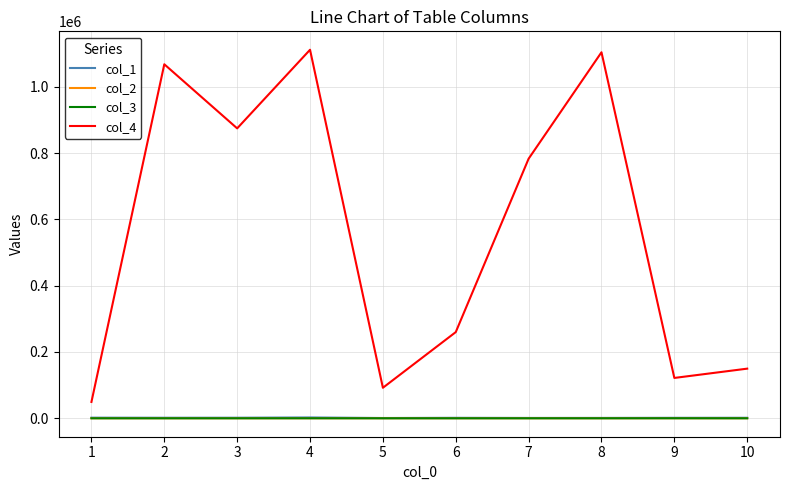

Does the chart display data point markers on the line(s)?

No